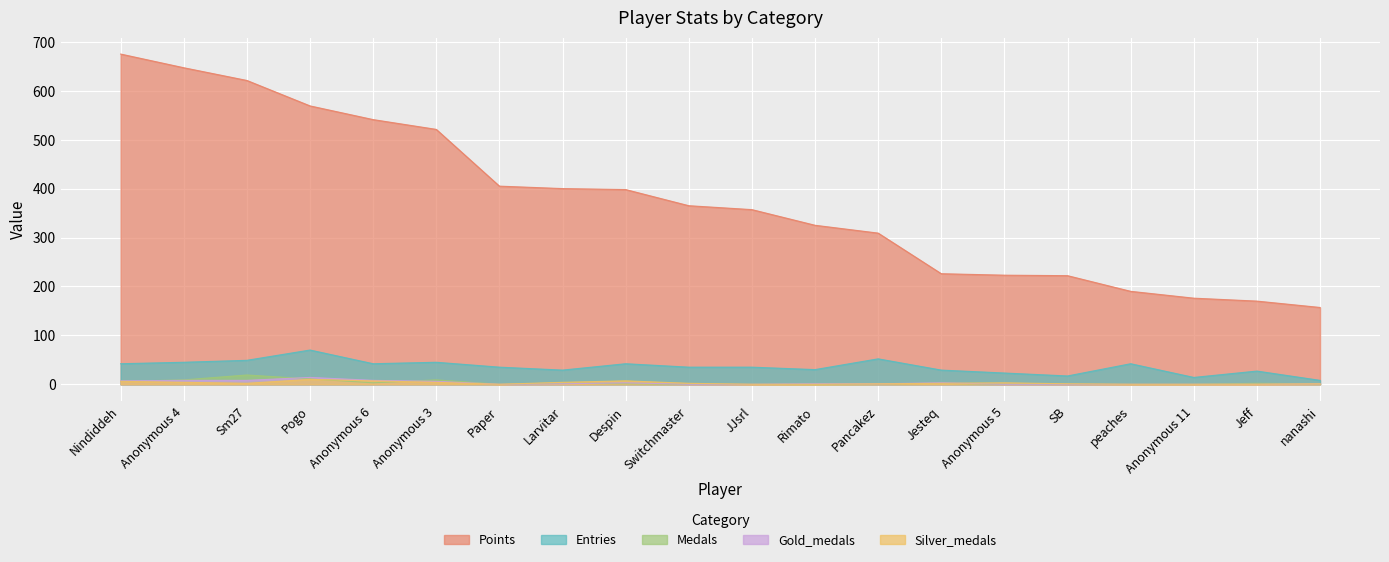

In Gold_medals, how many points are lower than both neighbors (excluding endpoints)?

1